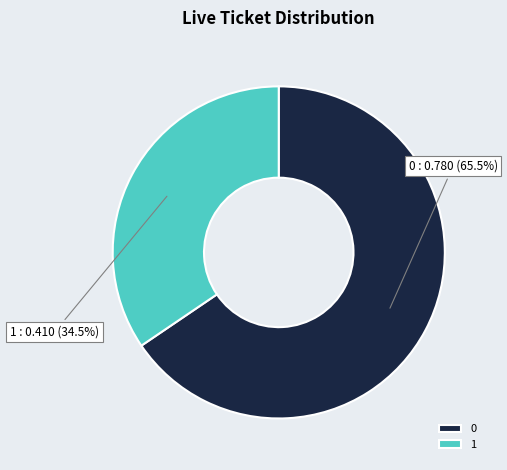

True or false: 1 accounts for 29% of the total.

False